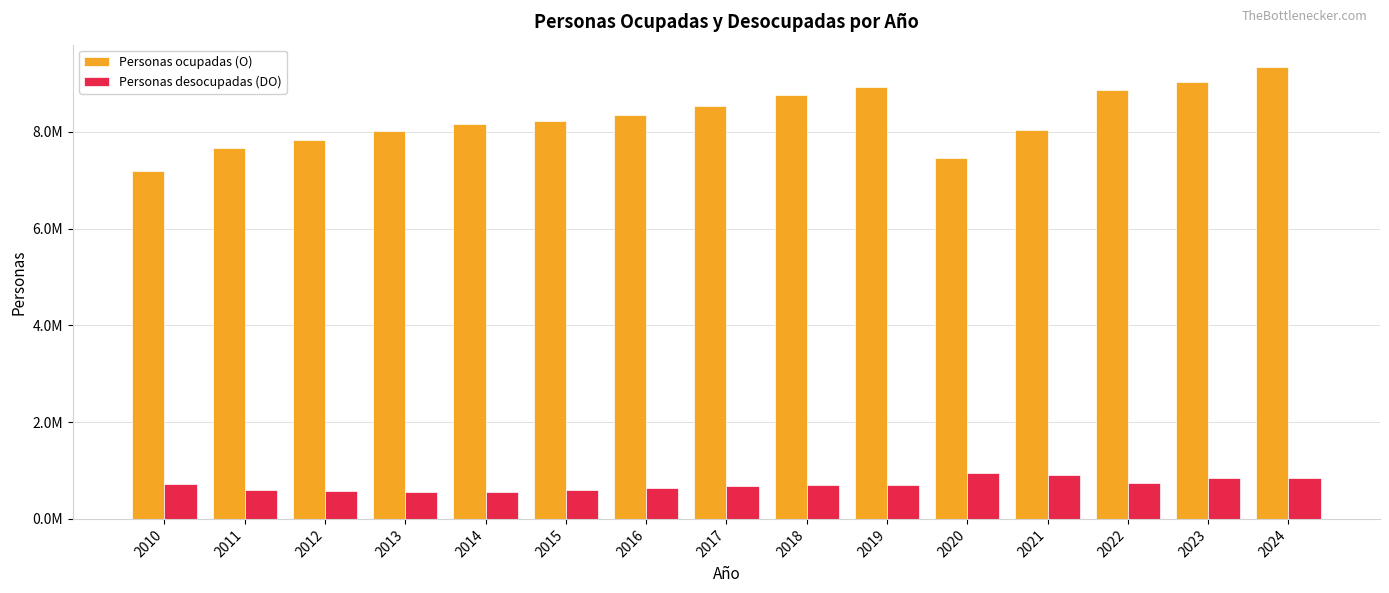

What are all the series names shown in the legend?

Personas ocupadas (O), Personas desocupadas (DO)